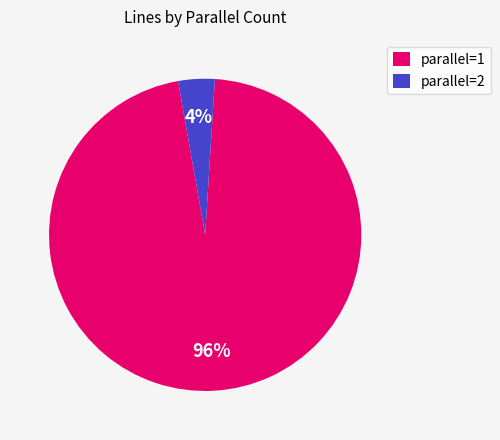

What is the smallest slice in the pie chart?

parallel=2